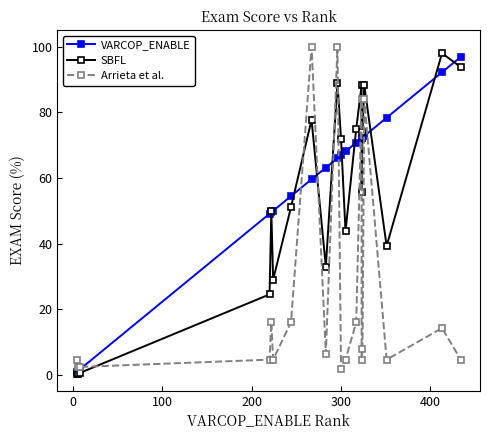

What are all the series names shown in the legend?

VARCOP_ENABLE, SBFL, Arrieta et al.